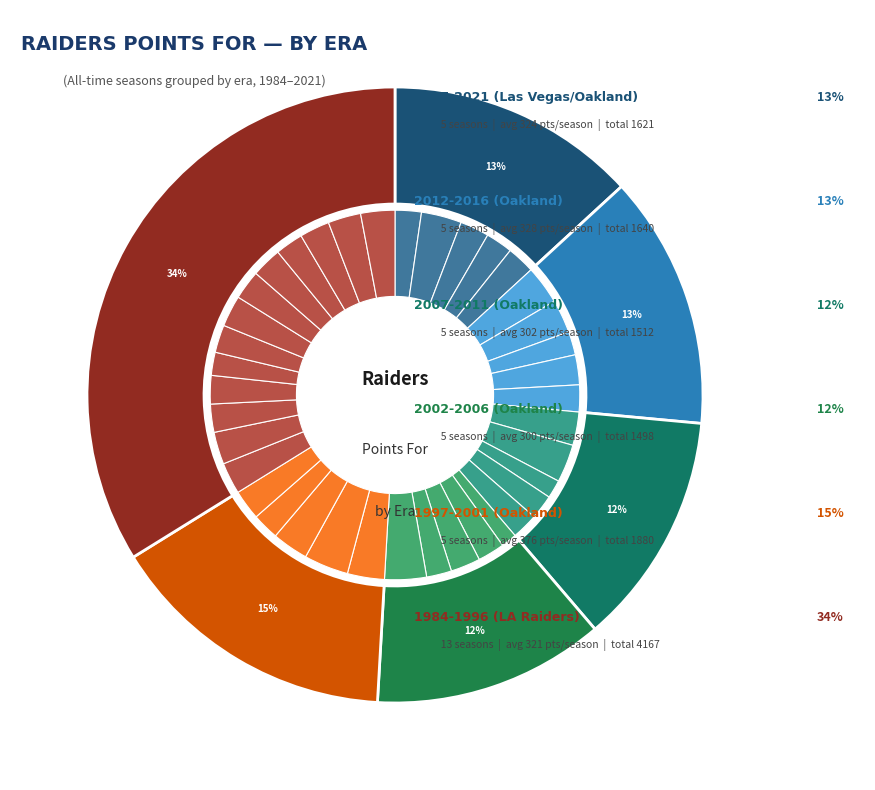

Is it true that 1986 is 14% of the pie?

False